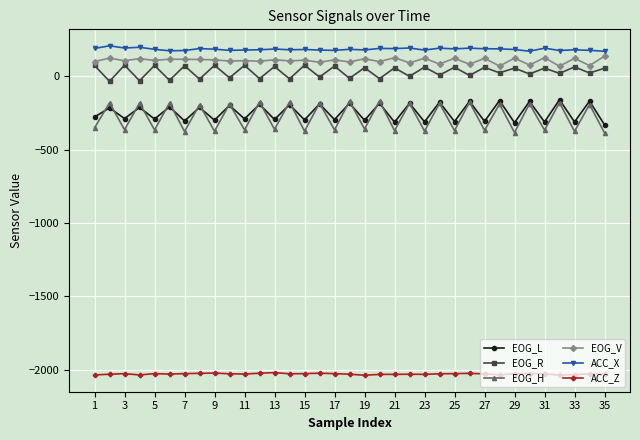

True or false: EOG_L and ACC_X intersect in this chart.

False